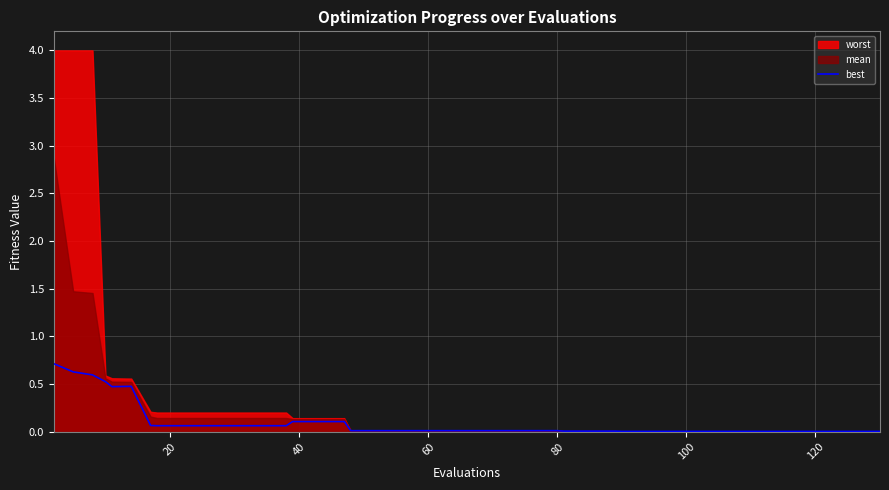

The best series shows 0.0 at 60. True or false?

True